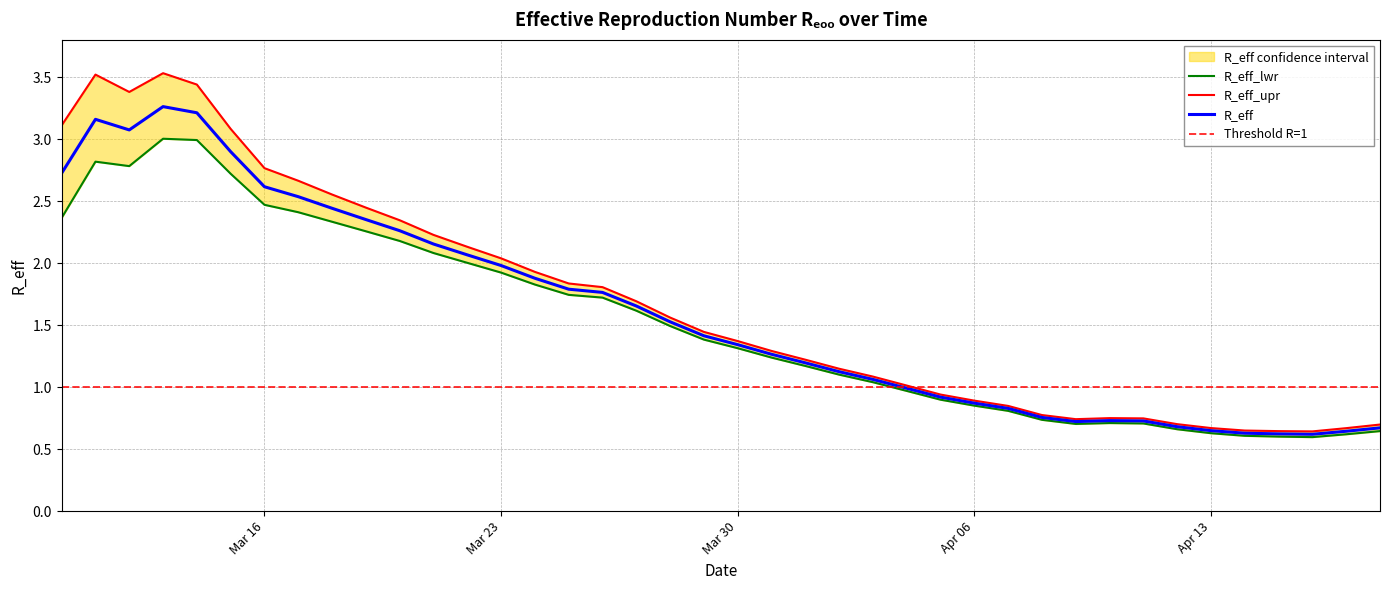

What is the total value across all series at 2020-04-14?

1.9